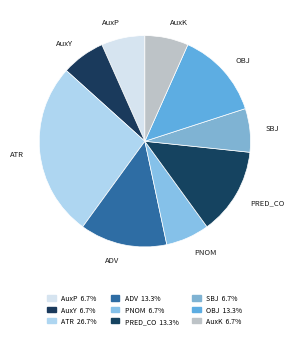

How many segments does this pie chart have?

9